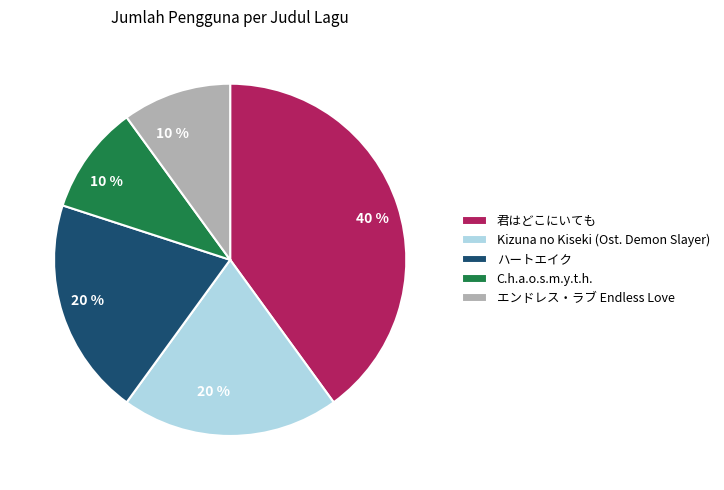

Which category has the biggest portion of the pie?

君はどこにいても